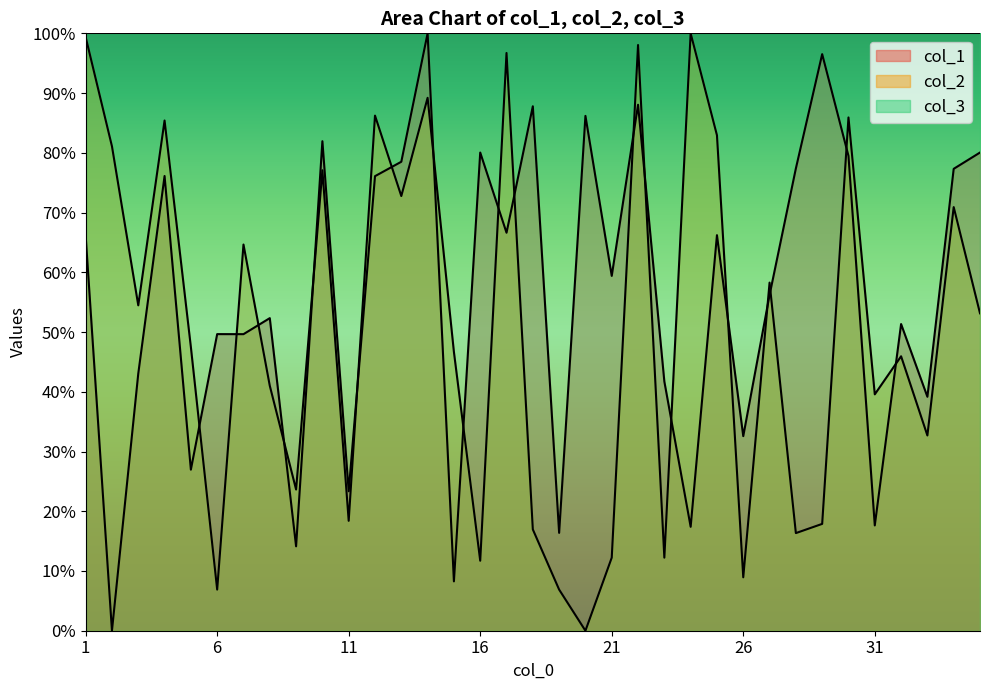

What is the average value of the col_1 series?

56.1